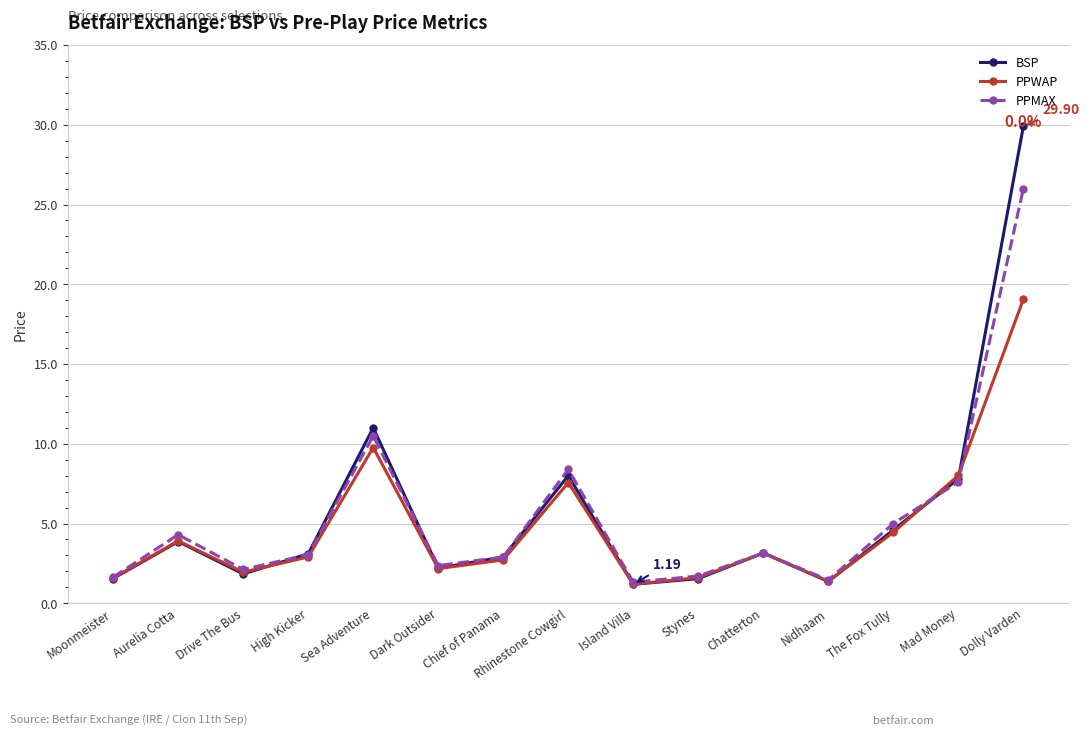

Which series has the largest range (max minus min)?

BSP